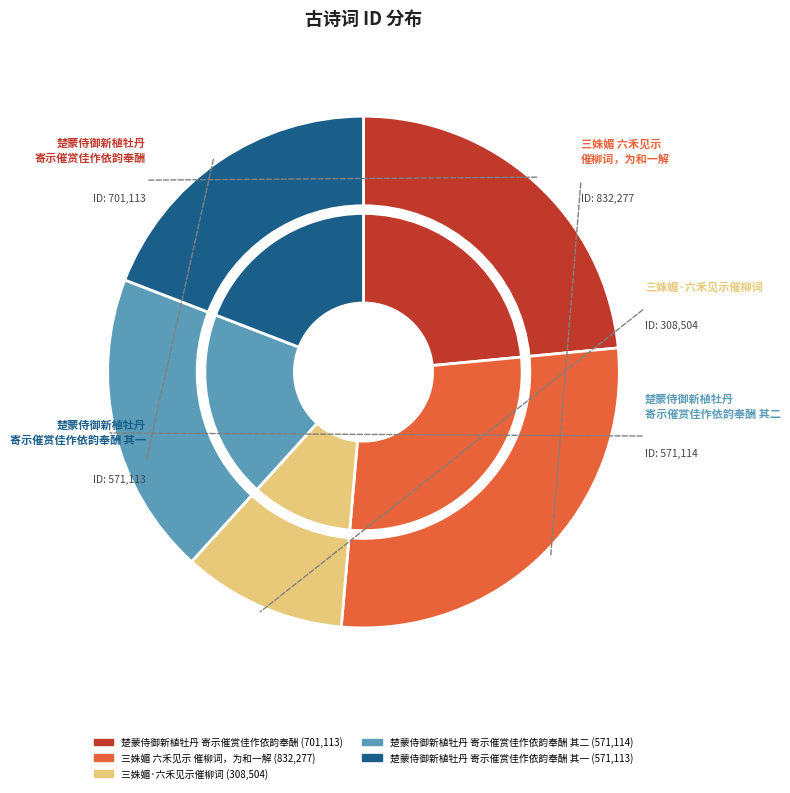

What percentage do 571113 and 832277 together represent?

47.0%